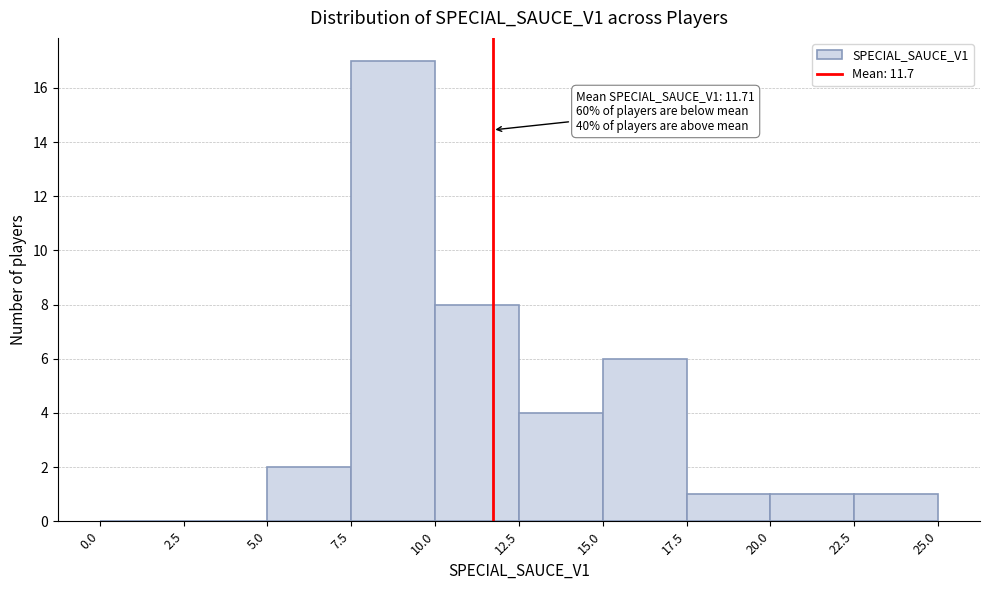

Over which range of the x-axis is the bar tallest?

7.5 to 10.0